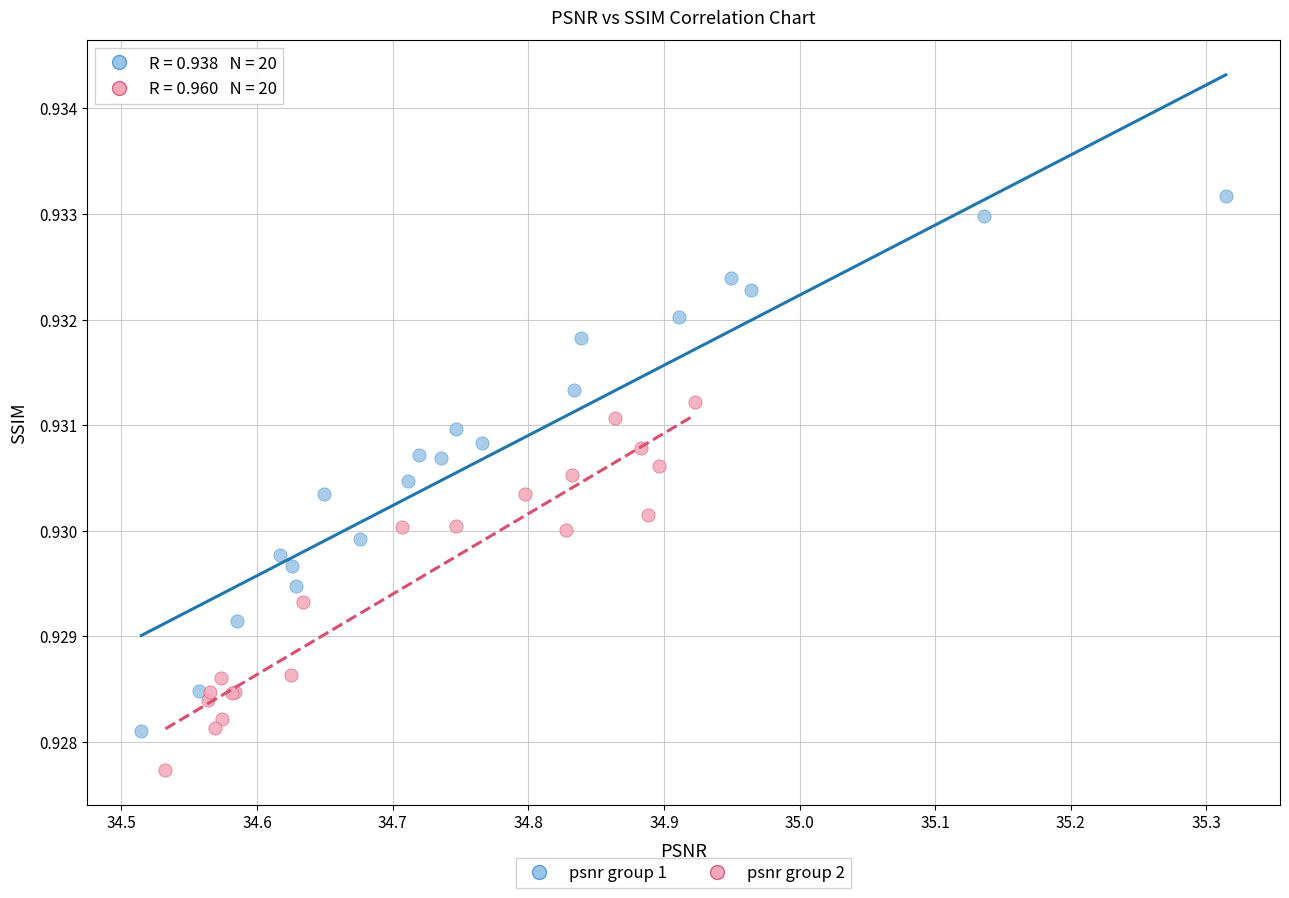

Which series reaches the minimum Y coordinate?

psnr group 2